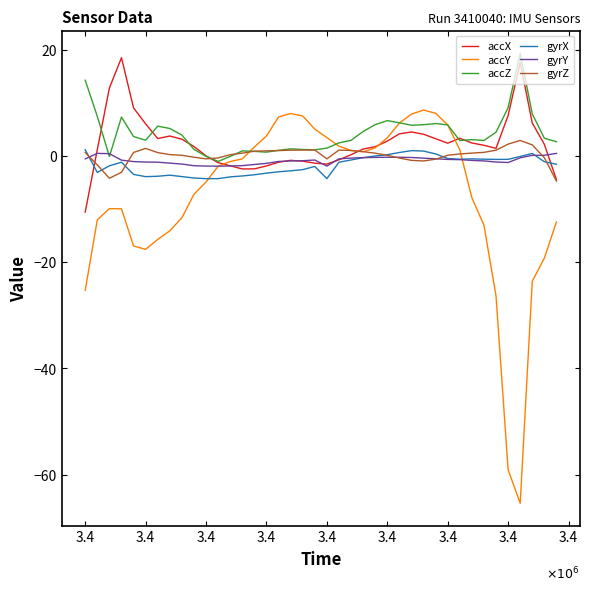

What is the highest value of the gyrZ series?

2.9